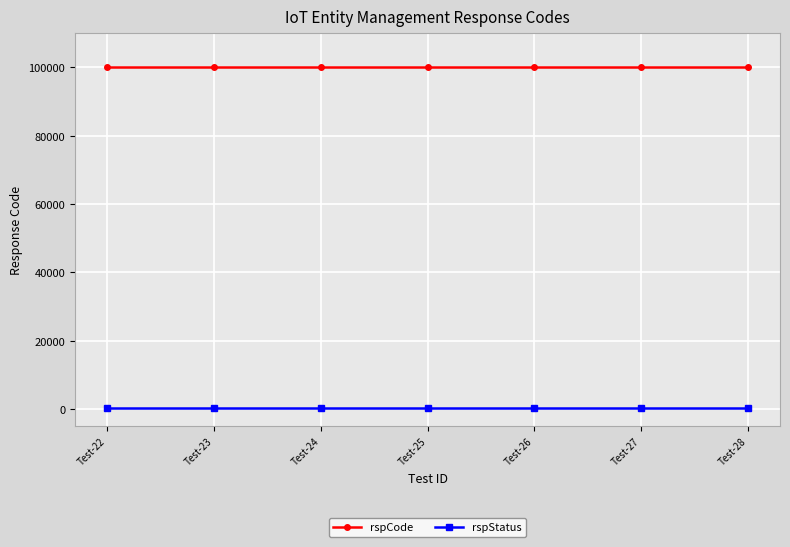

How many lines are shown in the chart?

2